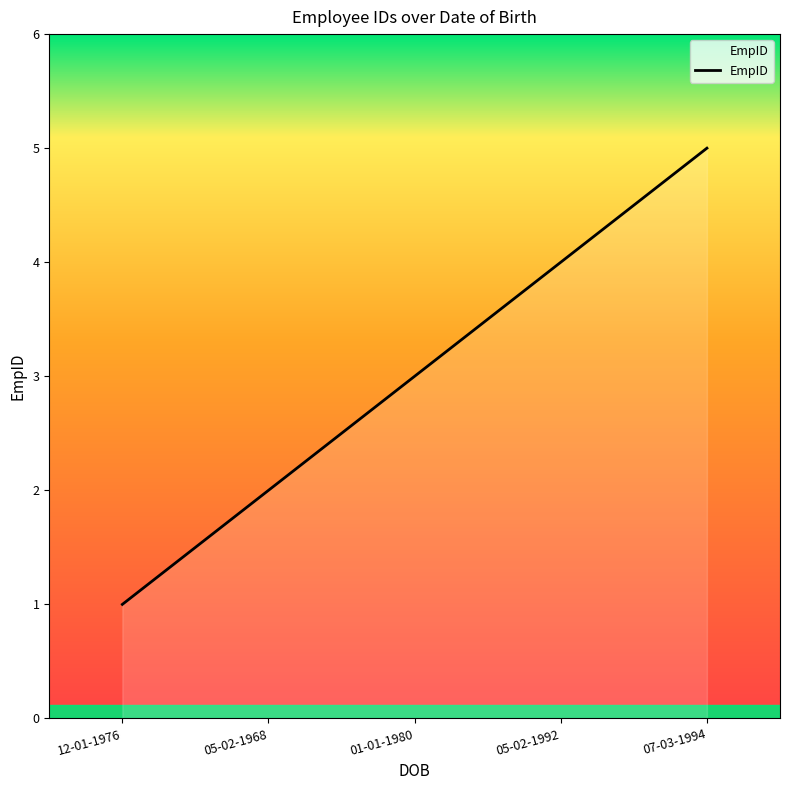

Between 12-01-1976 and 07-03-1994, which is larger?

07-03-1994